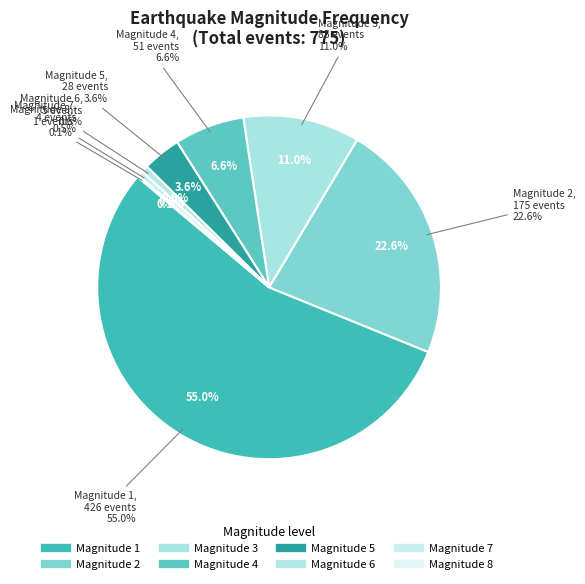

Is it true that 4 is 7% of the pie?

True